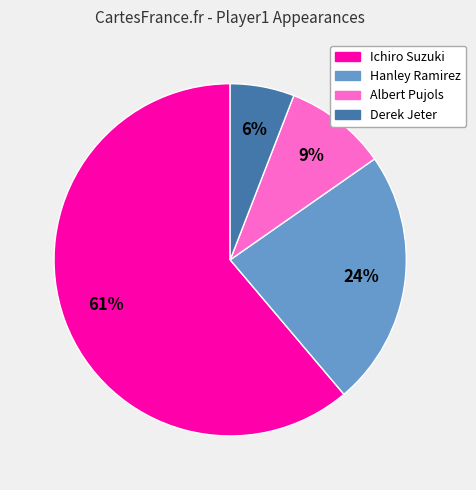

Is it true that Ichiro Suzuki is 61% of the pie?

True